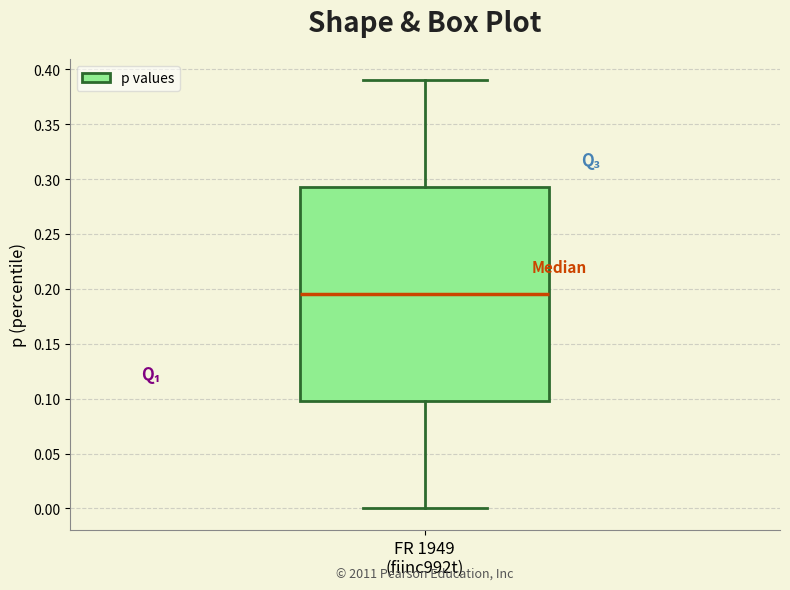

Where is the lower edge of the box for FR 1949 (fiinc992t) on the y-axis? The values are not printed on the chart, so give them approximately, as read against the axis.

0.100